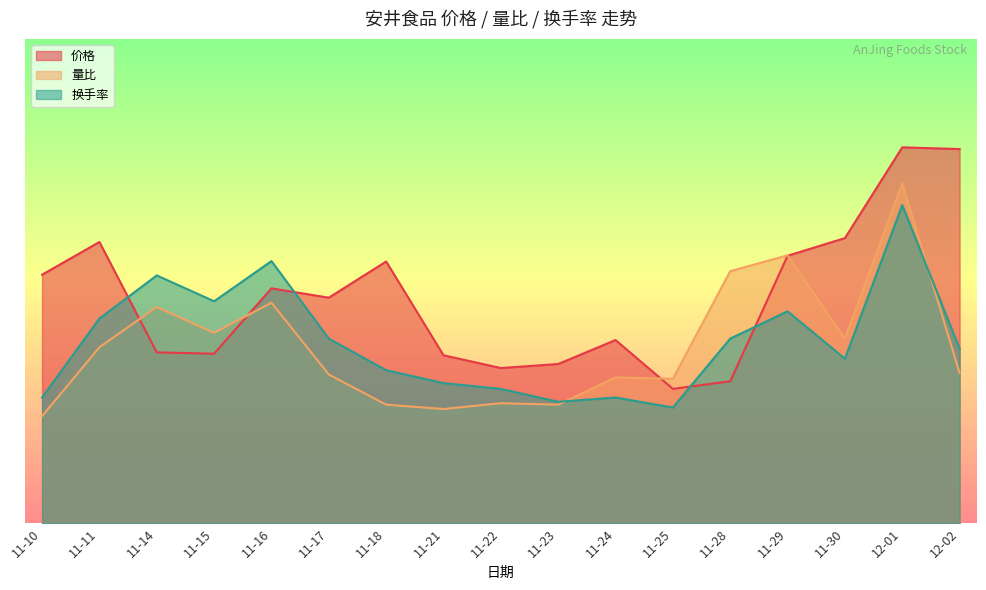

Is it true that 量比 equals 14.6 at 11-21?

False